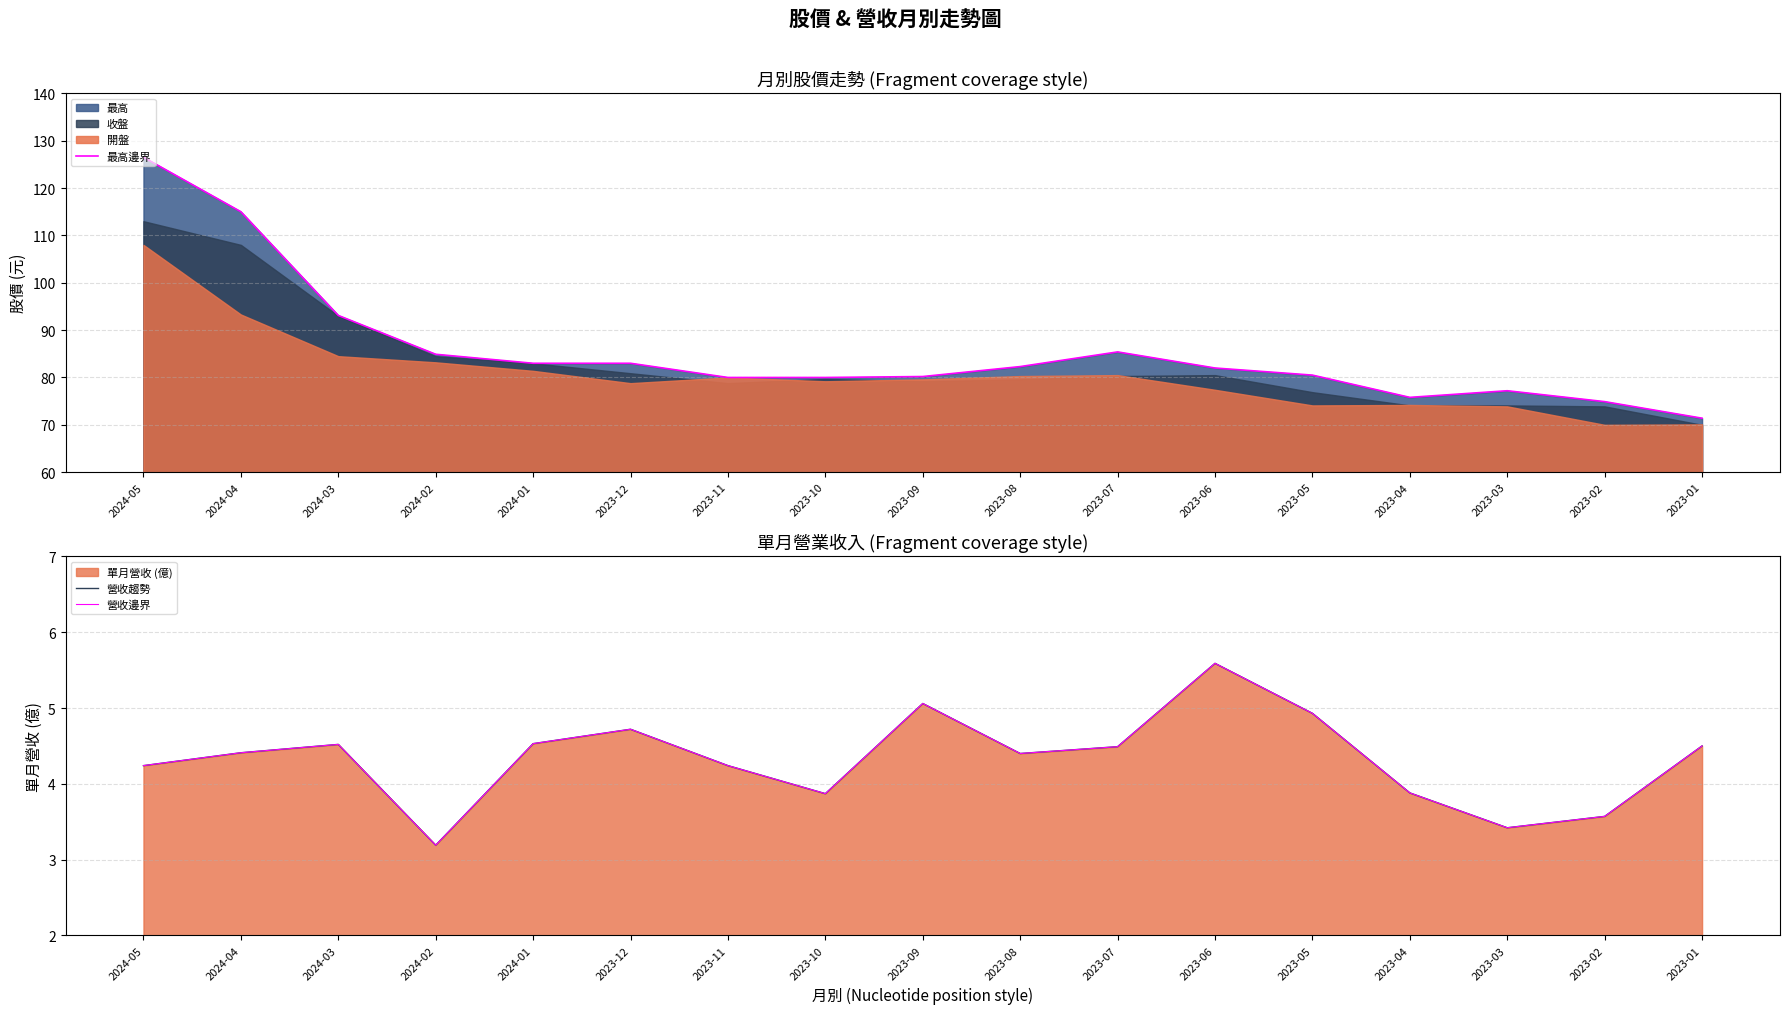

At which label does 營收邊界 reach its peak?

2023-06